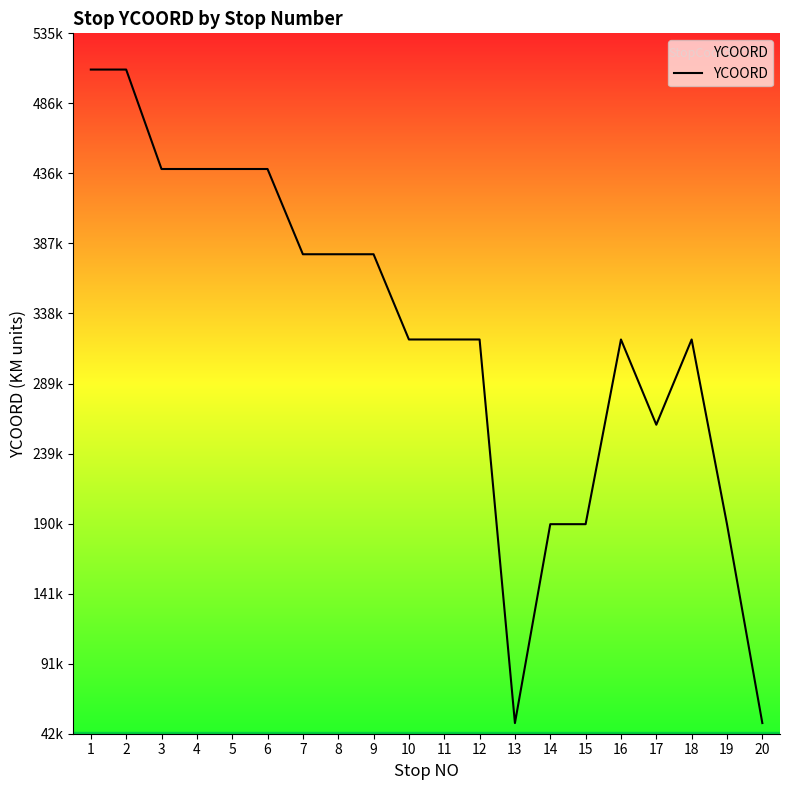

At which label is the value closest to 280000?

17